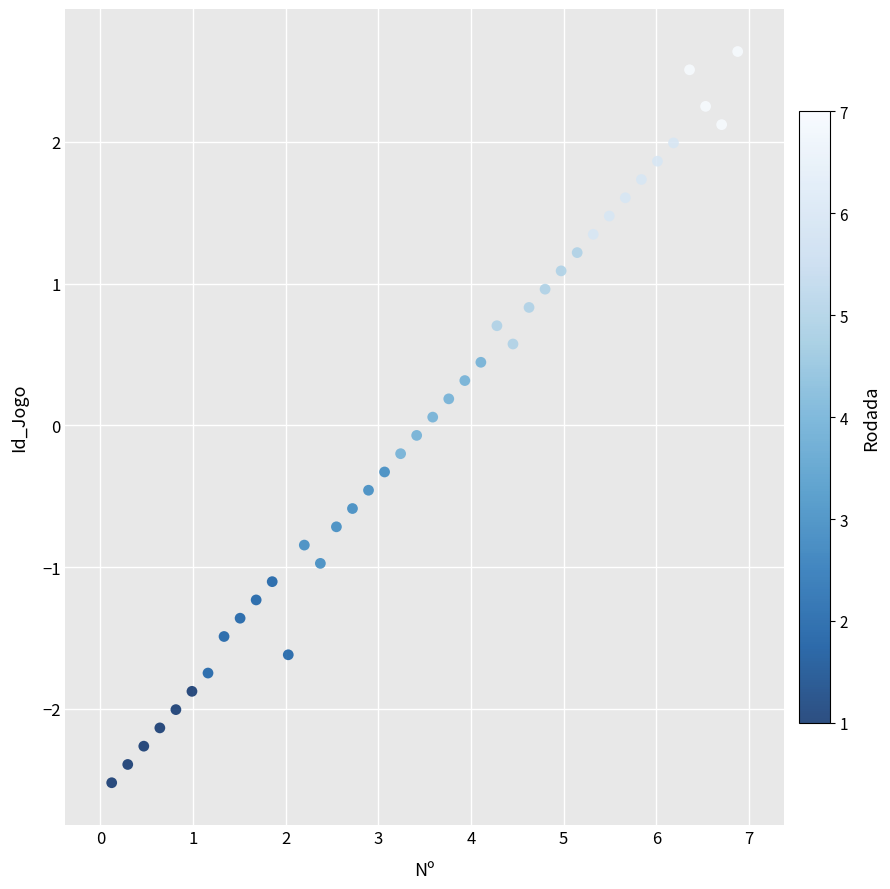

What is the range of X values (max minus min)?

6.8